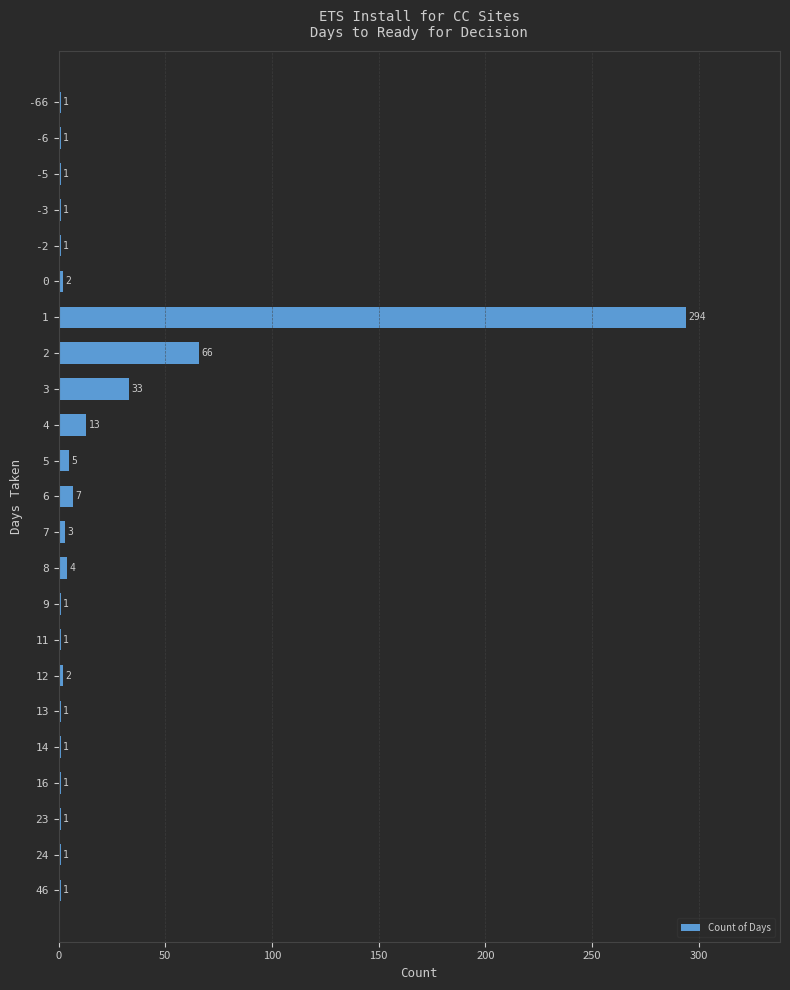

What is the sum of all values?

442